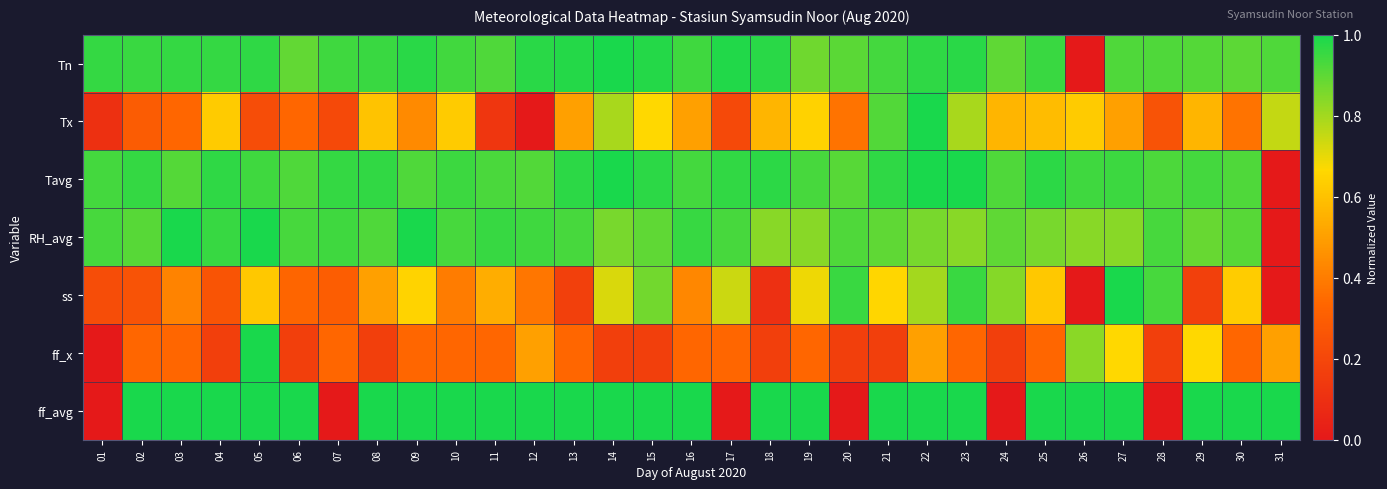

Reading left to right, list all the values displayed in this chart.

Tn: 01=1.0	02=1.0	03=1.0	04=1.0	05=1.0	06=0.9	07=0.9	08=1.0	09=1.0	10=0.9	11=0.9	12=1.0	13=1.0	14=1.0	15=1.0	16=0.9	17=1.0	18=1.0	19=0.9	20=0.9	21=0.9	22=1.0	23=1.0	24=0.9	25=1.0	26=0.0	27=0.9	28=0.9	29=0.9	30=0.9	31=0.9
Tx: 01=0.1	02=0.3	03=0.3	04=0.6	05=0.2	06=0.3	07=0.2	08=0.6	09=0.4	10=0.6	11=0.1	12=0.0	13=0.5	14=0.8	15=0.7	16=0.5	17=0.2	18=0.6	19=0.6	20=0.4	21=0.9	22=1.0	23=0.8	24=0.6	25=0.6	26=0.6	27=0.5	28=0.3	29=0.6	30=0.4	31=0.8
Tavg: 01=0.9	02=1.0	03=0.9	04=1.0	05=0.9	06=0.9	07=1.0	08=1.0	09=0.9	10=0.9	11=0.9	12=0.9	13=1.0	14=1.0	15=1.0	16=0.9	17=1.0	18=1.0	19=0.9	20=0.9	21=1.0	22=1.0	23=1.0	24=0.9	25=1.0	26=0.9	27=0.9	28=0.9	29=0.9	30=0.9	31=0.0
RH_avg: 01=0.9	02=0.9	03=1.0	04=1.0	05=1.0	06=0.9	07=0.9	08=0.9	09=1.0	10=0.9	11=1.0	12=0.9	13=0.9	14=0.9	15=0.9	16=1.0	17=0.9	18=0.8	19=0.8	20=0.9	21=0.9	22=0.9	23=0.8	24=0.9	25=0.9	26=0.8	27=0.8	28=0.9	29=0.9	30=0.9	31=0.0
ss: 01=0.2	02=0.2	03=0.4	04=0.3	05=0.6	06=0.3	07=0.3	08=0.5	09=0.7	10=0.4	11=0.5	12=0.4	13=0.2	14=0.7	15=0.9	16=0.4	17=0.7	18=0.1	19=0.7	20=0.9	21=0.7	22=0.8	23=0.9	24=0.8	25=0.6	26=0.0	27=1.0	28=0.9	29=0.2	30=0.6	31=0.0
ff_x: 01=0.0	02=0.3	03=0.3	04=0.2	05=1.0	06=0.2	07=0.3	08=0.2	09=0.3	10=0.3	11=0.3	12=0.5	13=0.3	14=0.2	15=0.2	16=0.3	17=0.3	18=0.2	19=0.3	20=0.2	21=0.2	22=0.5	23=0.3	24=0.2	25=0.3	26=0.8	27=0.7	28=0.2	29=0.7	30=0.3	31=0.5
ff_avg: 01=0.0	02=1.0	03=1.0	04=1.0	05=1.0	06=1.0	07=0.0	08=1.0	09=1.0	10=1.0	11=1.0	12=1.0	13=1.0	14=1.0	15=1.0	16=1.0	17=0.0	18=1.0	19=1.0	20=0.0	21=1.0	22=1.0	23=1.0	24=0.0	25=1.0	26=1.0	27=1.0	28=0.0	29=1.0	30=1.0	31=1.0